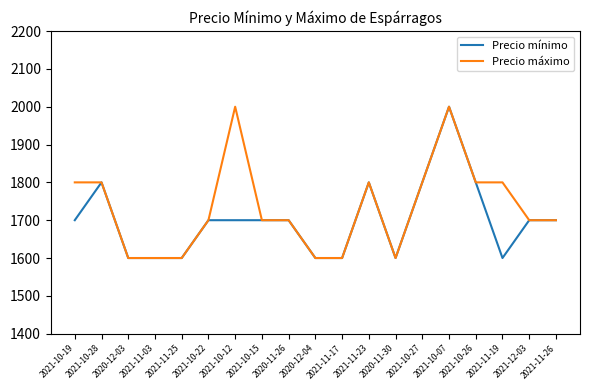

What is the approximate value of Precio máximo at 2020-12-04?

1600